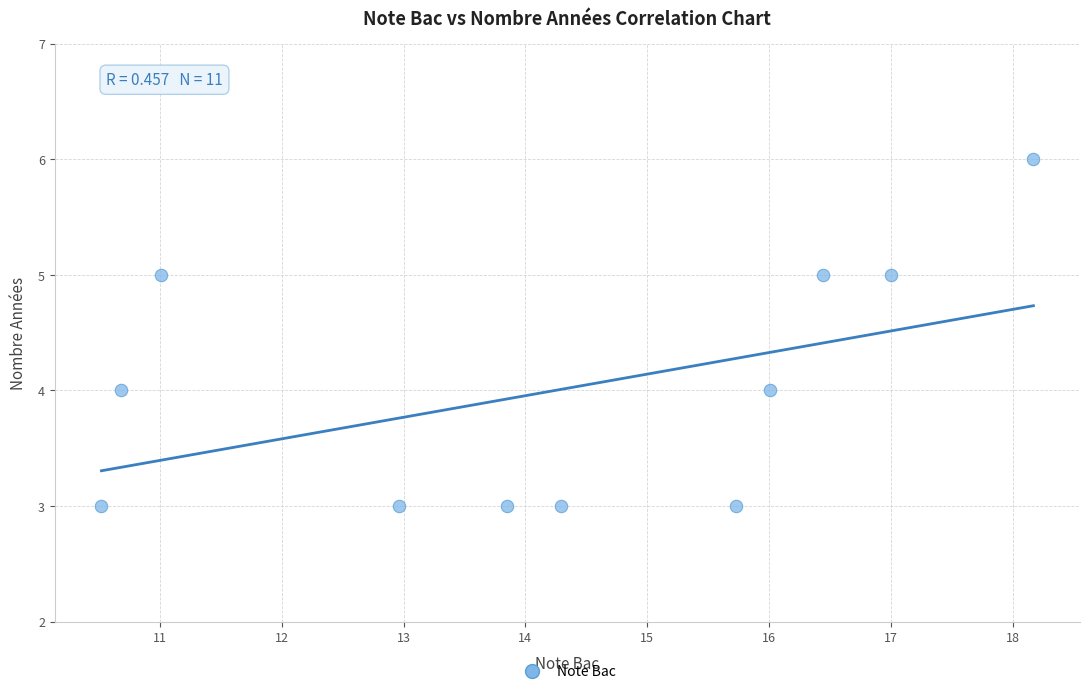

What is the range of Y values (max minus min)?

3